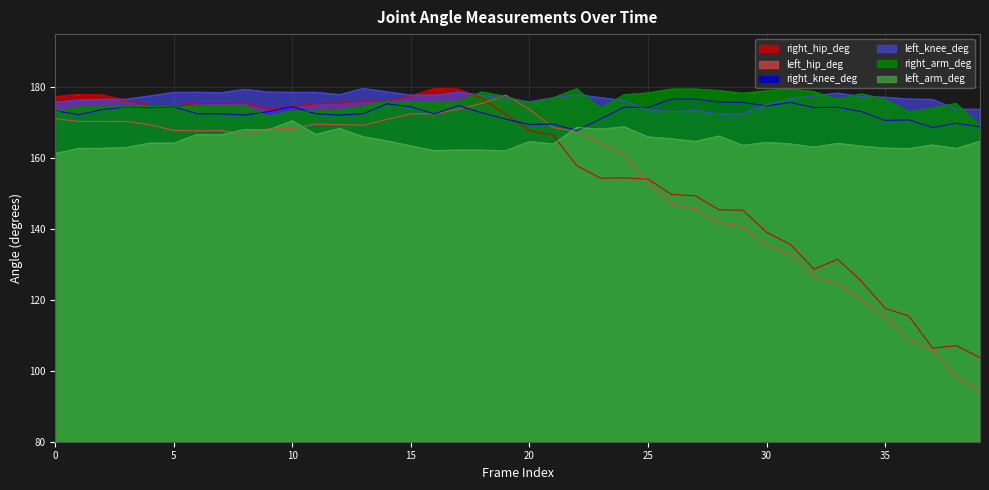

How many data points does each series have?

40